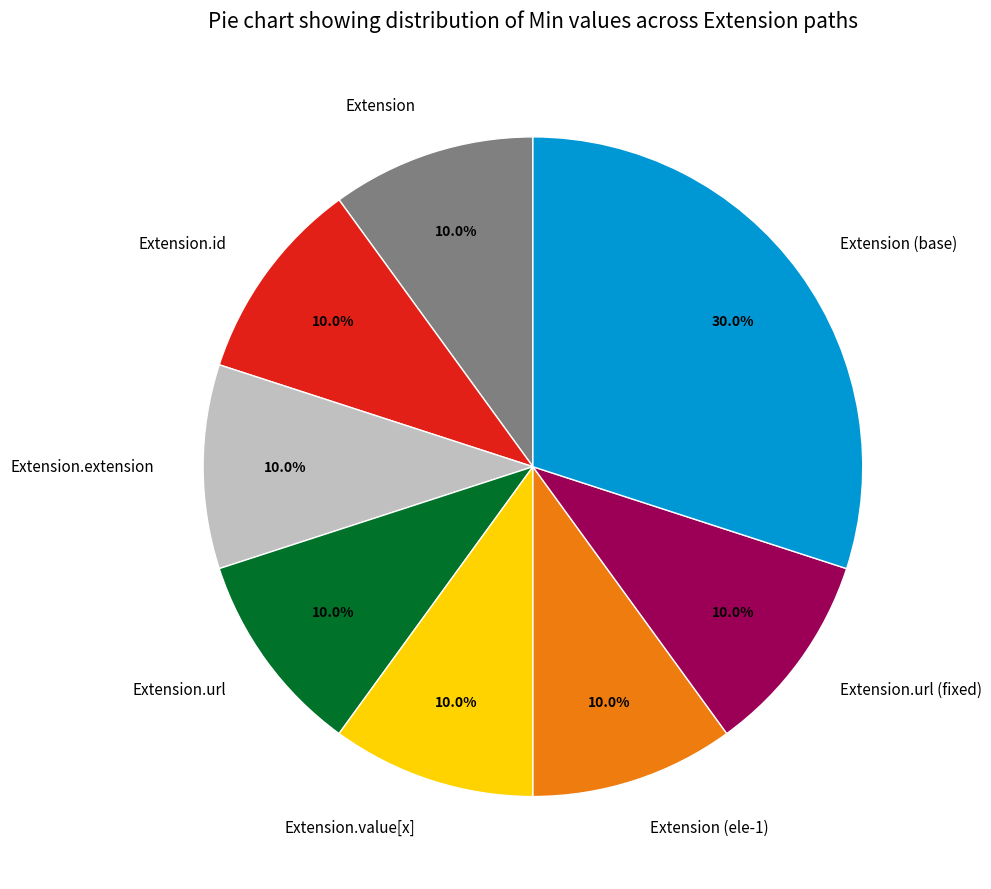

Do Extension (base) and Extension.extension together represent more than half of the pie?

No